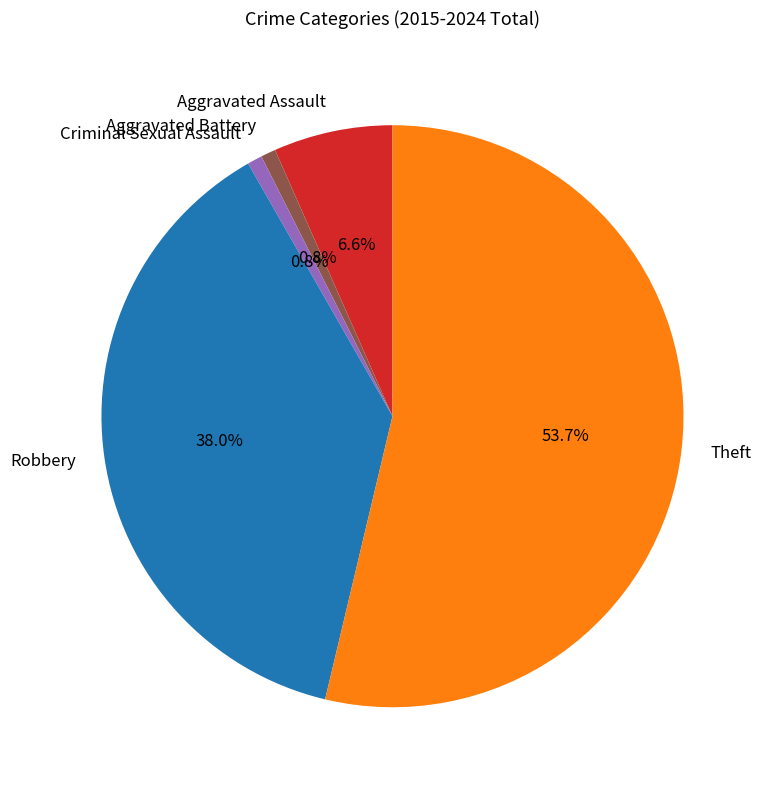

How many segments does this pie chart have?

5